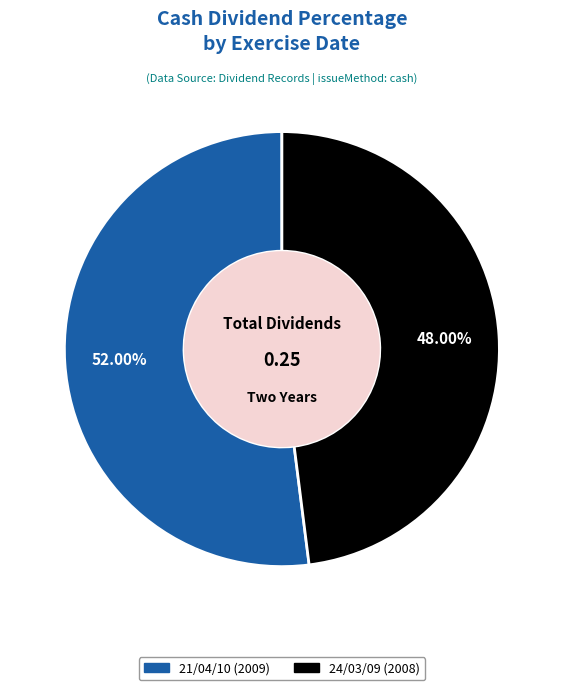

Is it true that 21/04/10 (2009) is 52% of the pie?

True